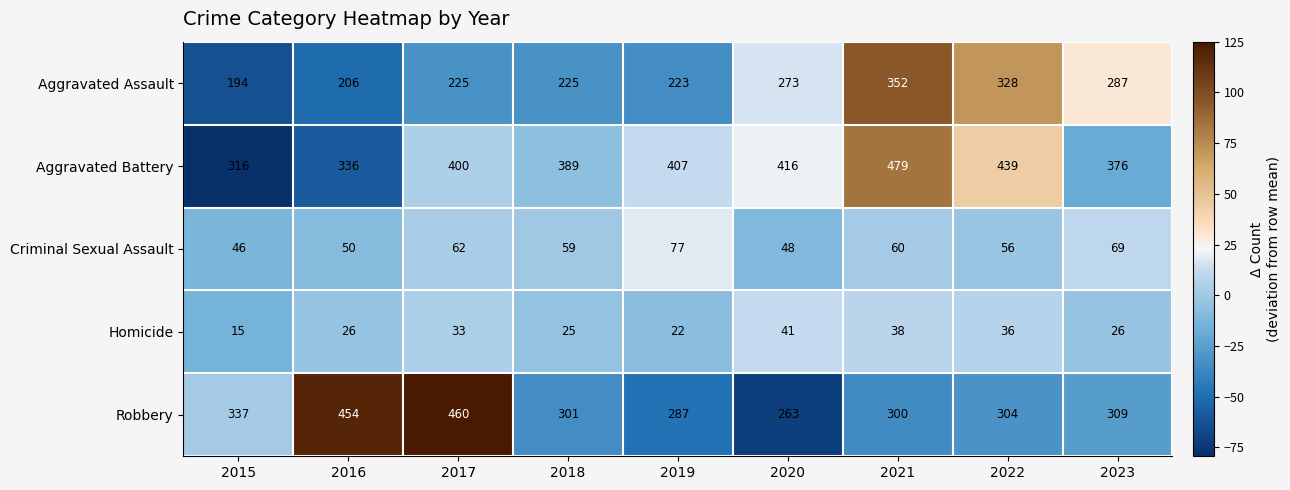

What is the total value across all series at 2016?

1072